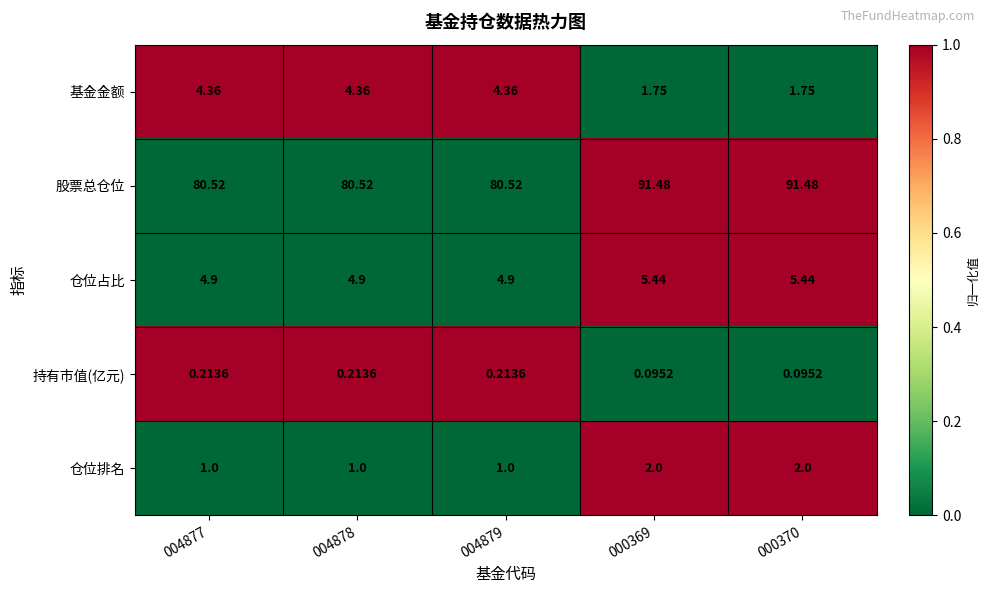

Which series has the largest range (max minus min)?

股票总仓位